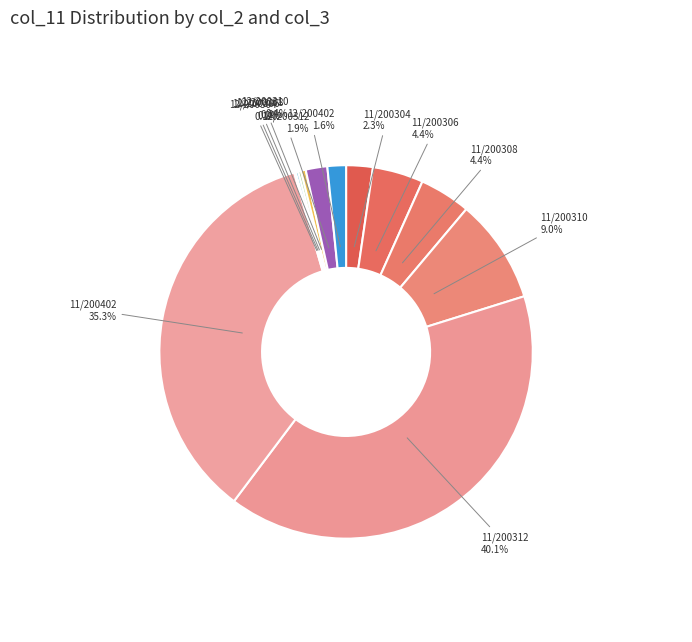

What is the largest slice in the pie chart?

11/200312